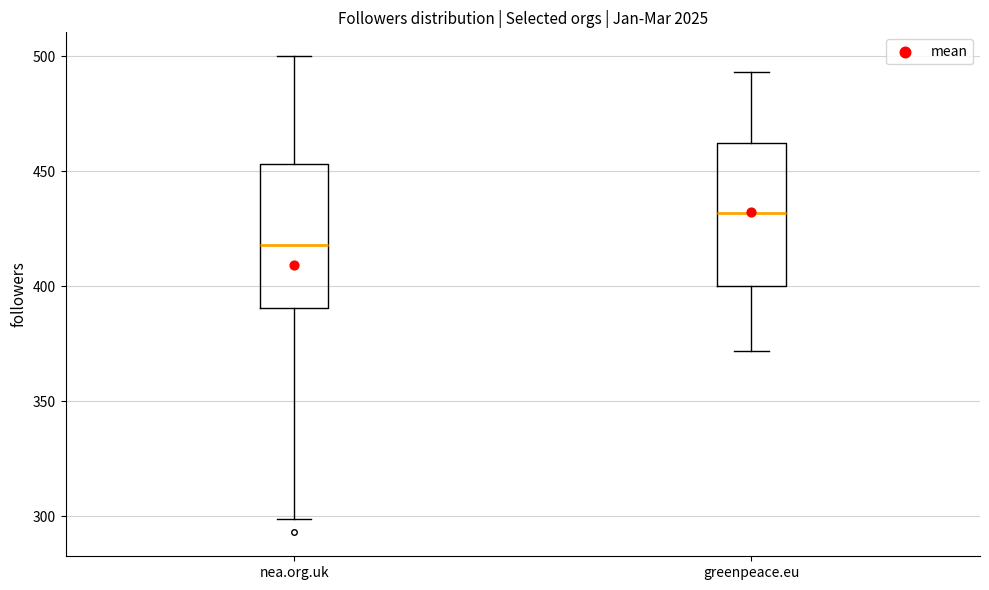

Which box has the lowest median line?

nea.org.uk